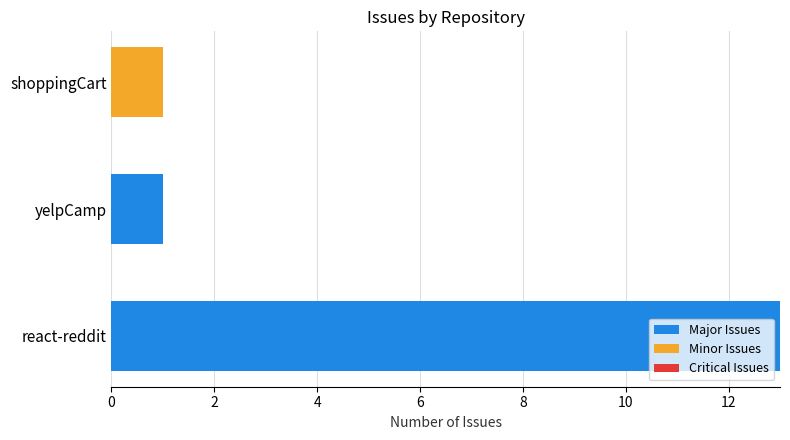

What is the maximum value for Major Issues?

13